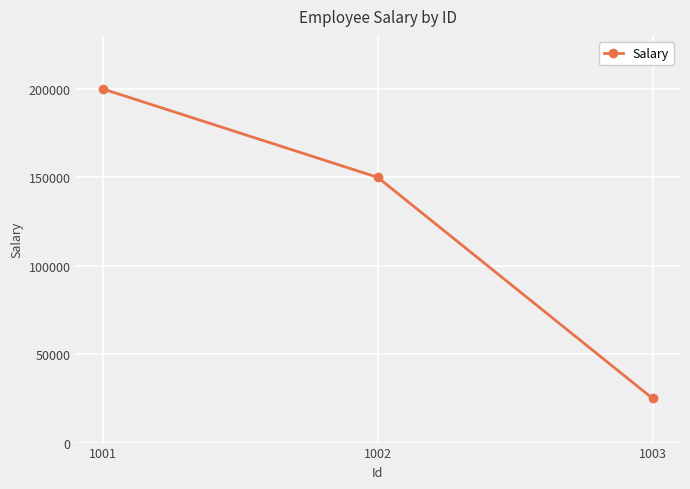

True or false: the data shows 25000 at 1003.

True